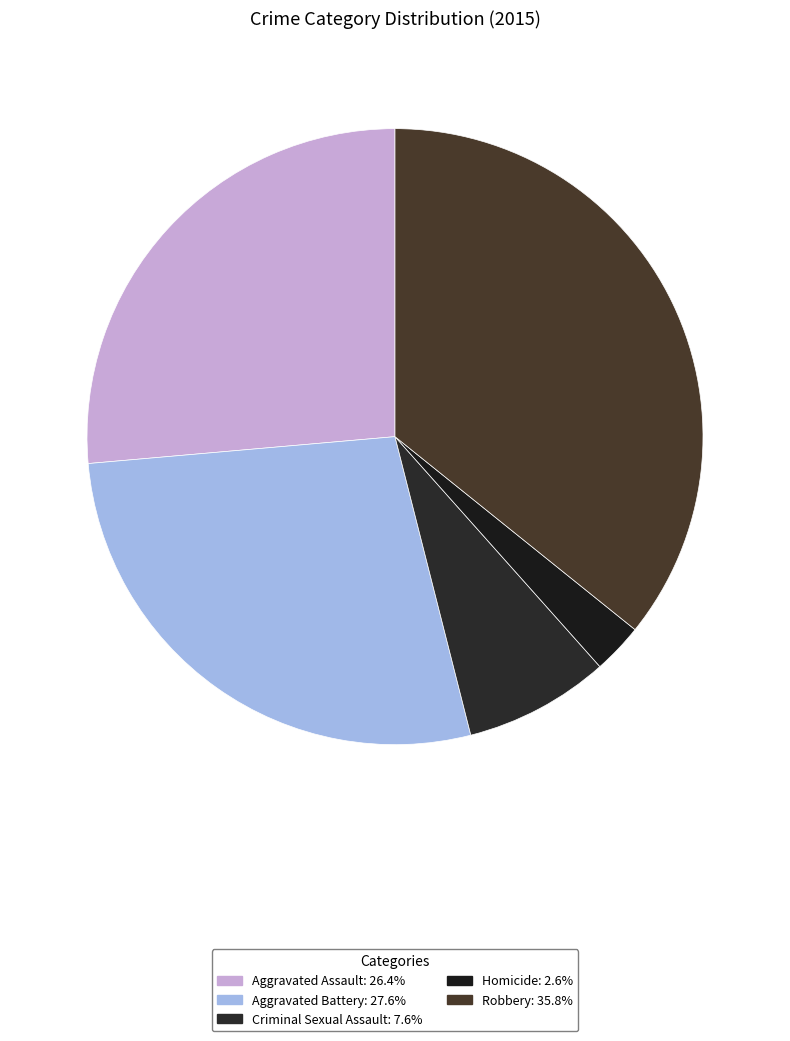

How much of the chart is everything except Aggravated Assault?

73.6%